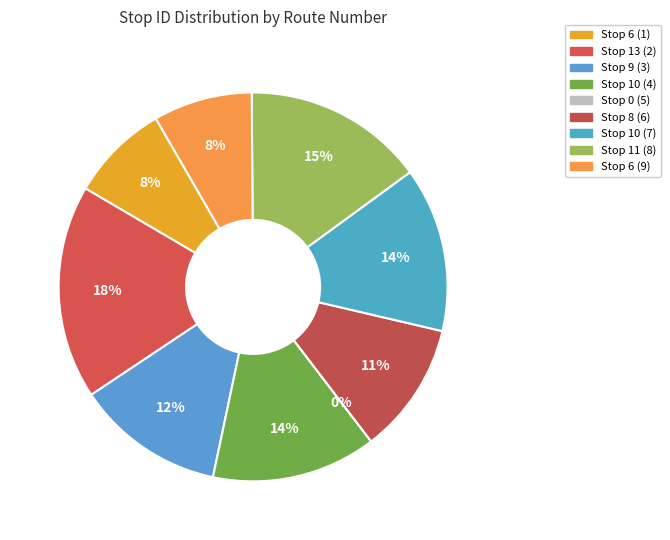

Does Stop 11 (8) account for over 50% of the chart?

No